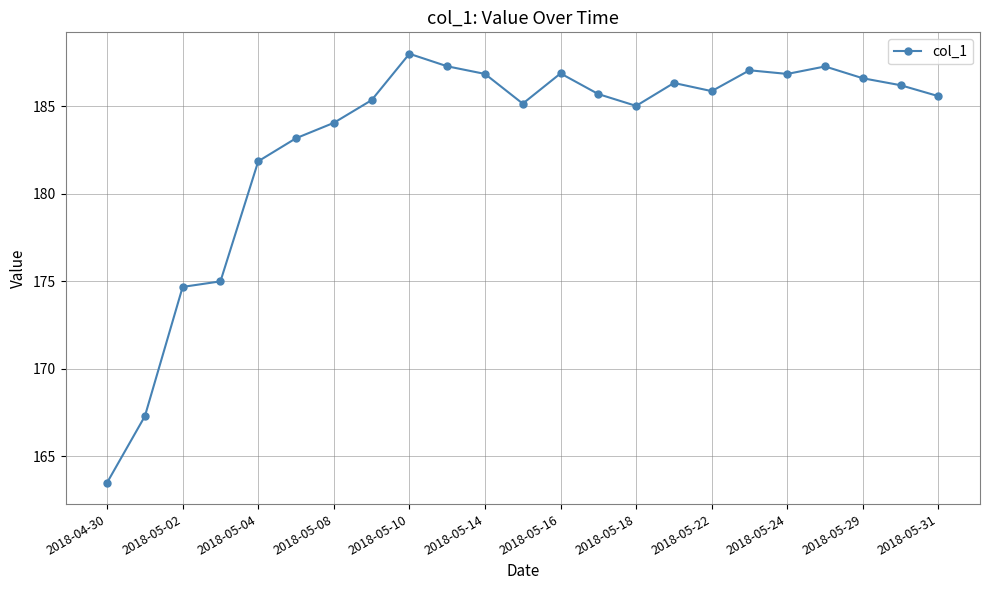

What is the maximum value shown in the chart?

188.0